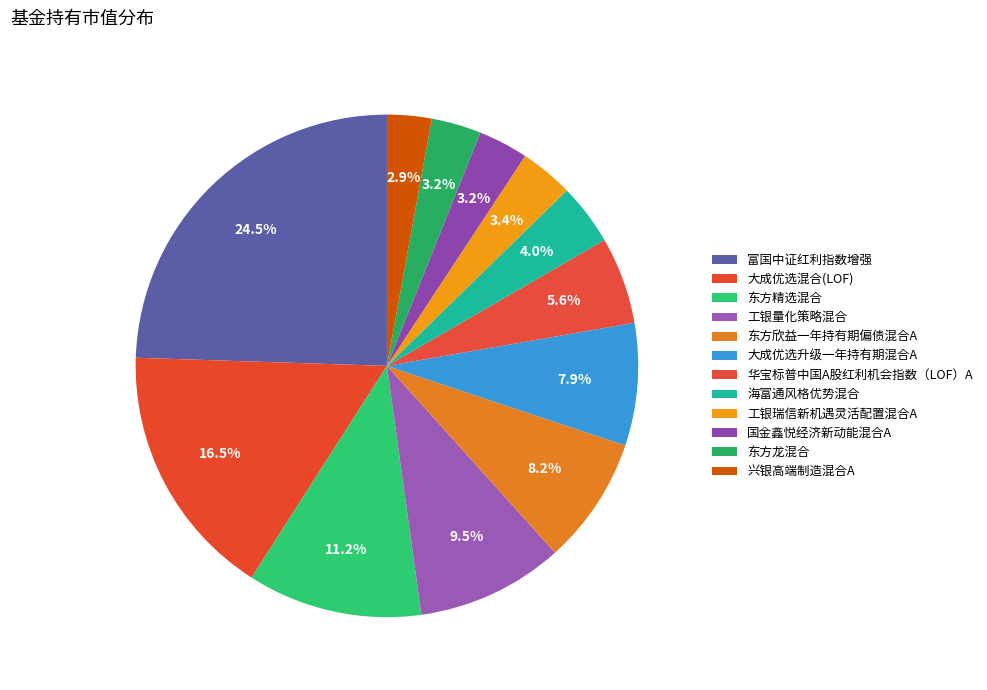

What is the total percentage of 工银瑞信新机遇灵活配置混合A and 东方龙混合?

6.6%